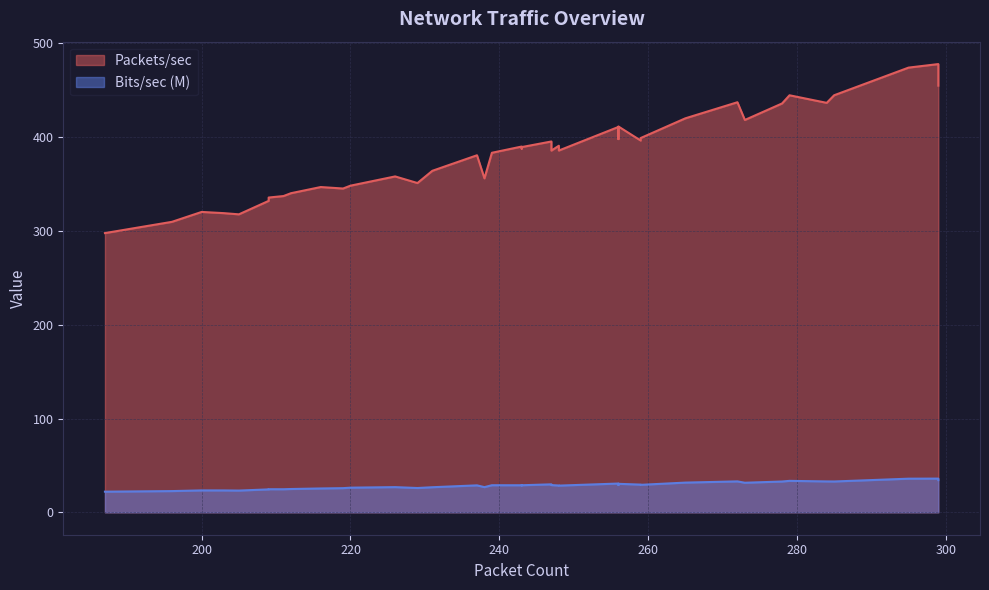

What is the difference between the second highest and second lowest values in the Packets/sec series?

164.5